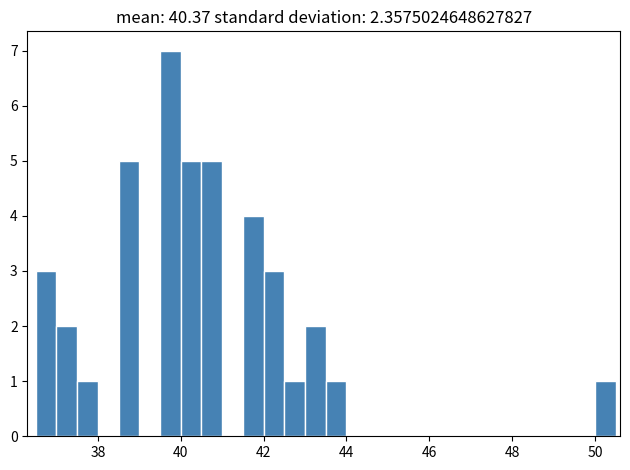

Around what value on the x-axis is the tallest bar? Give the approximate position of its centre, as read against the axis.

39.8